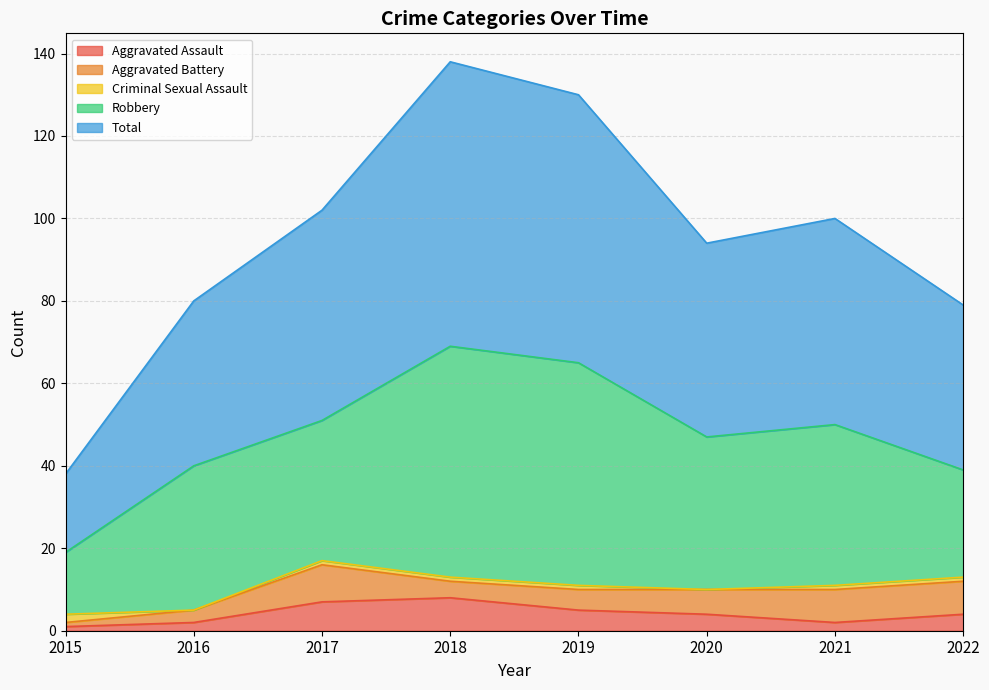

Is it true that Robbery equals 15 at 2015?

True